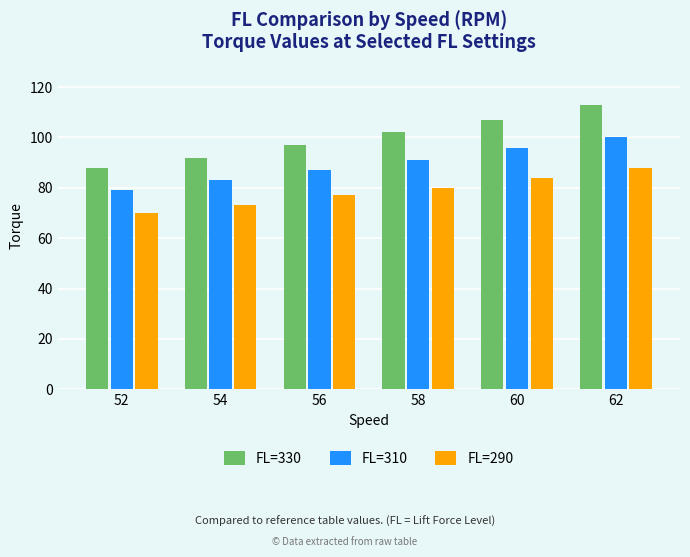

Count the FL=290 values in the range 73 to 84.

4